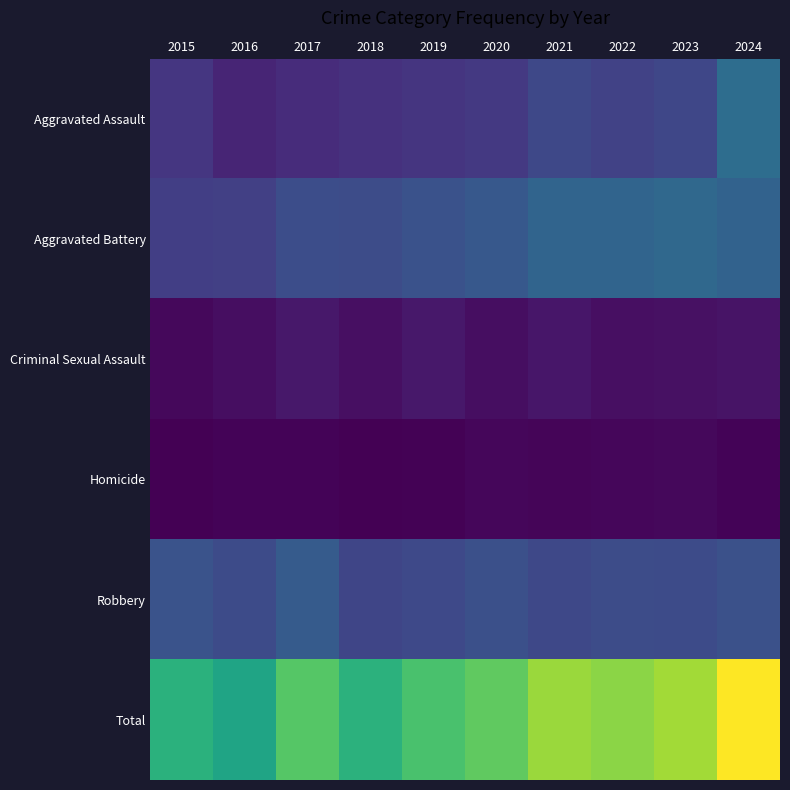

Reading left to right, extract all data points from this chart.

Aggravated Assault: 2015=44	2016=29	2017=35	2018=39	2019=43	2020=46	2021=60	2022=54	2023=59	2024=98
Aggravated Battery: 2015=51	2016=52	2017=65	2018=64	2019=69	2020=75	2021=88	2022=88	2023=92	2024=86
Criminal Sexual Assault: 2015=7	2016=11	2017=18	2018=12	2019=18	2020=11	2021=17	2022=12	2023=13	2024=15
Homicide: 2015=1	2016=4	2017=4	2018=2	2019=3	2020=6	2021=5	2022=6	2023=7	2024=4
Robbery: 2015=70	2016=63	2017=78	2018=57	2019=61	2020=67	2021=60	2022=64	2023=63	2024=68
Total: 2015=173	2016=159	2017=200	2018=174	2019=194	2020=205	2021=230	2022=224	2023=234	2024=271